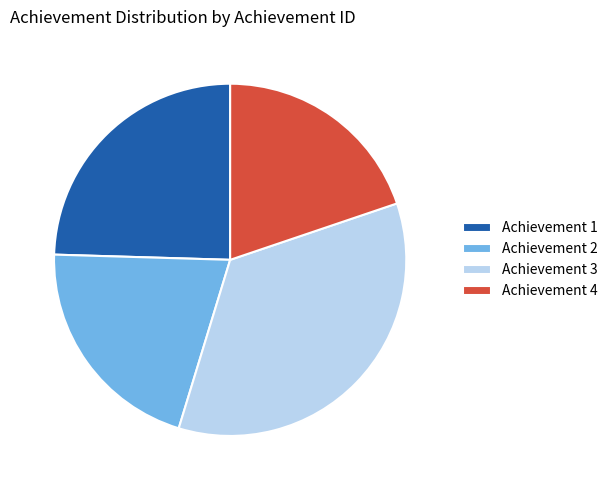

True or false: Achievement 1 accounts for 25% of the total.

True